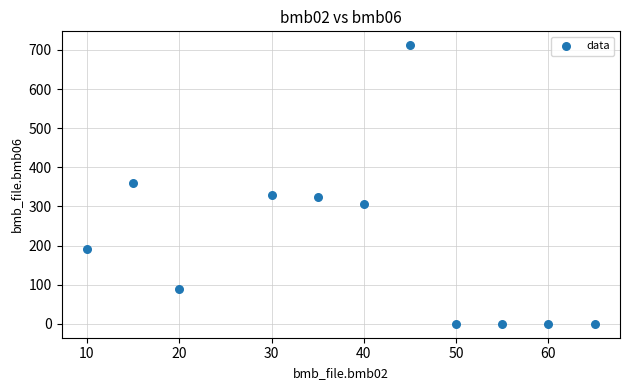

What is the range of X values (max minus min)?

55.0